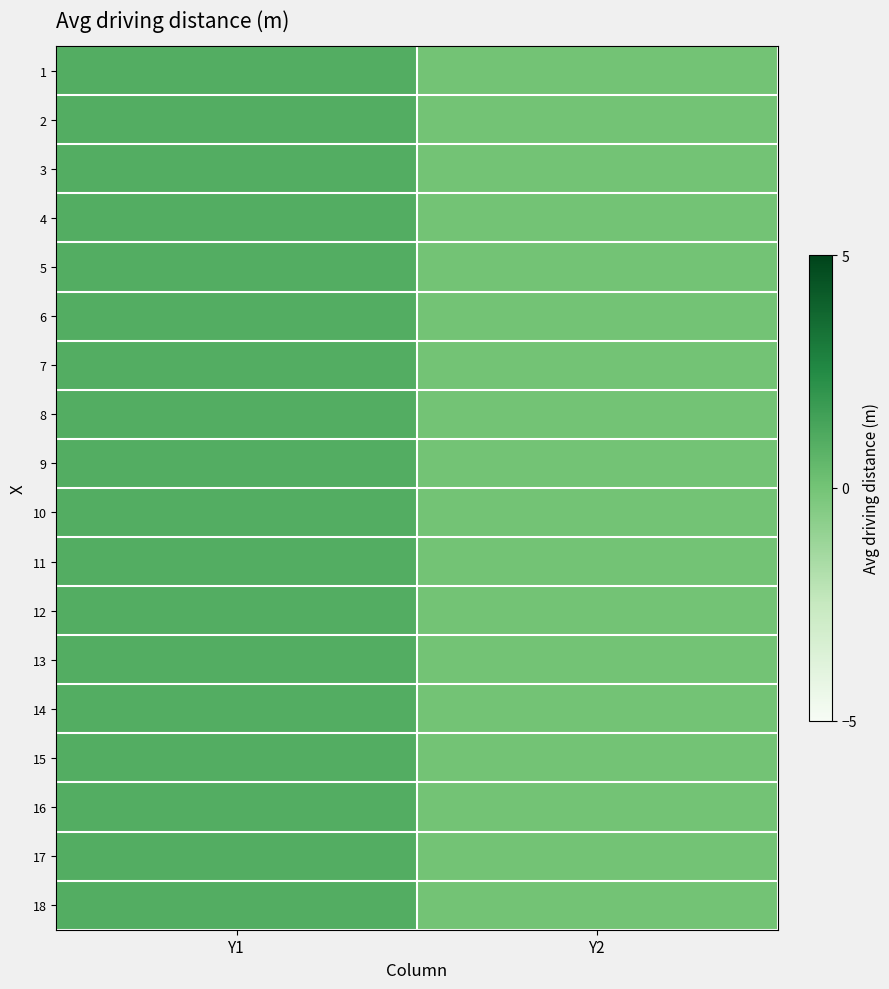

Rank the series by their maximum value, from lowest to highest.

1, 2, 3, 4, 5, 6, 7, 8, 9, 10, 11, 12, 13, 14, 15, 16, 17, 18